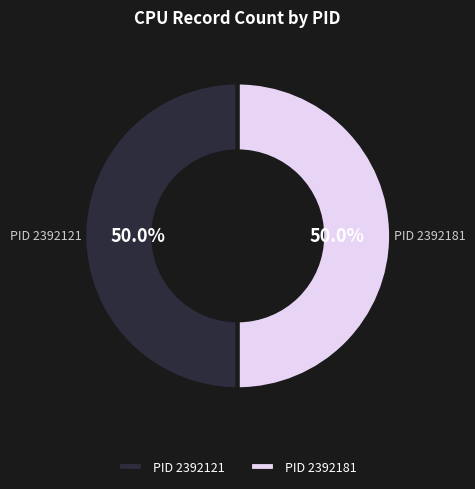

Approximately how many times larger is the value at PID 2392181 compared to PID 2392121?

1.0